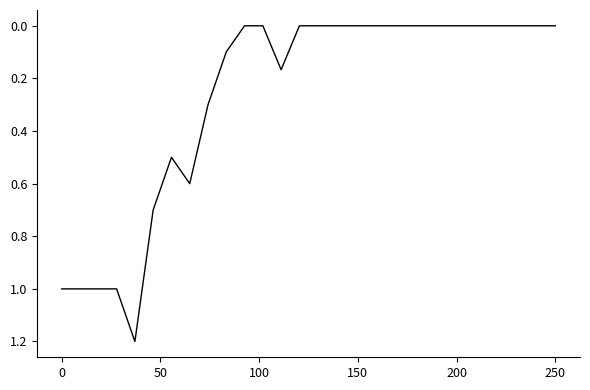

What is the greatest value displayed?

1.2